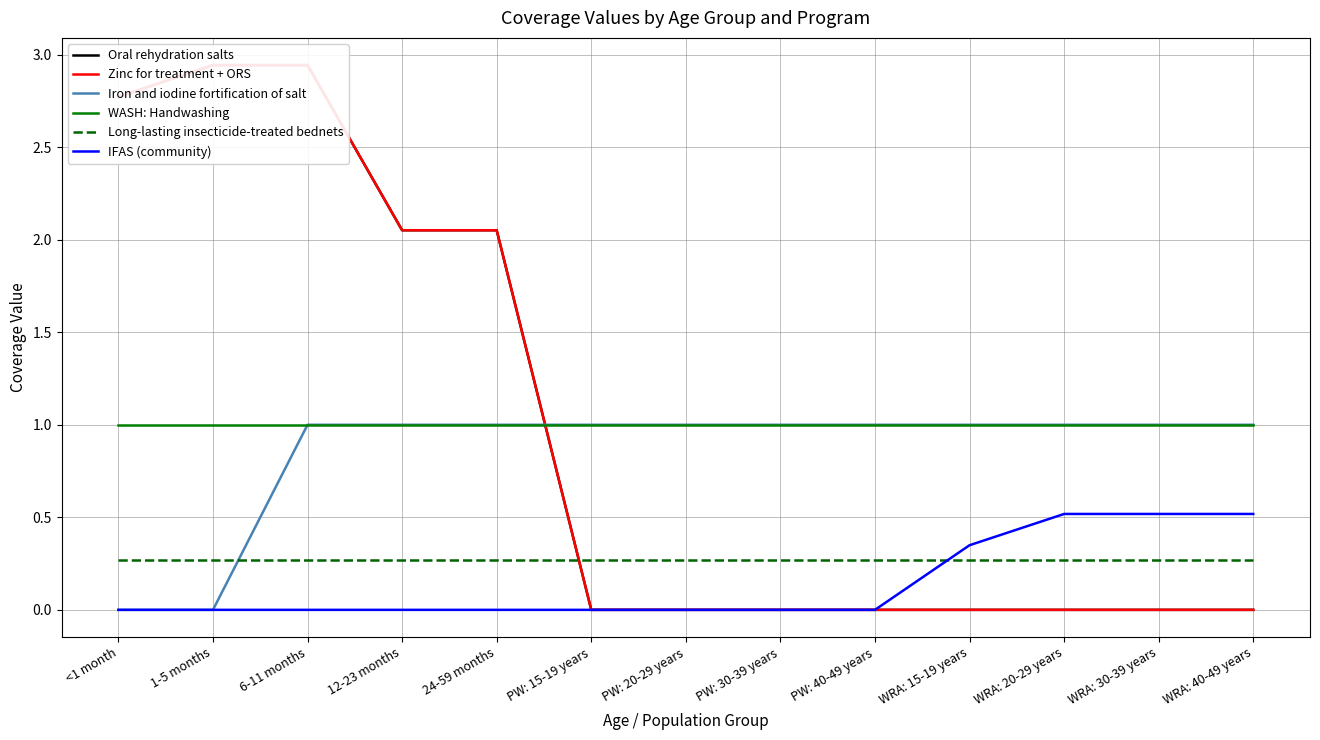

Rank the series by their maximum value, from highest to lowest.

Oral rehydration salts, Zinc for treatment + ORS, Iron and iodine fortification of salt, WASH: Handwashing, IFAS (community), Long-lasting insecticide-treated bednets